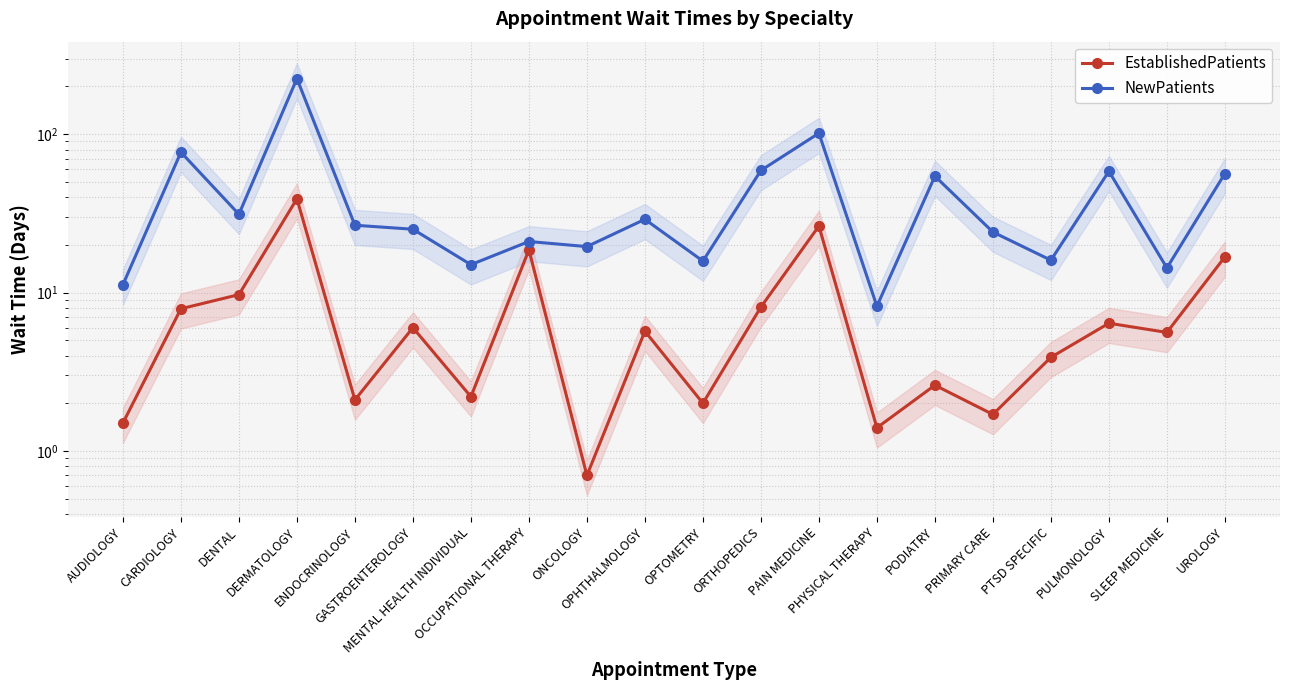

In EstablishedPatients, how many points are lower than both neighbors (excluding endpoints)?

7